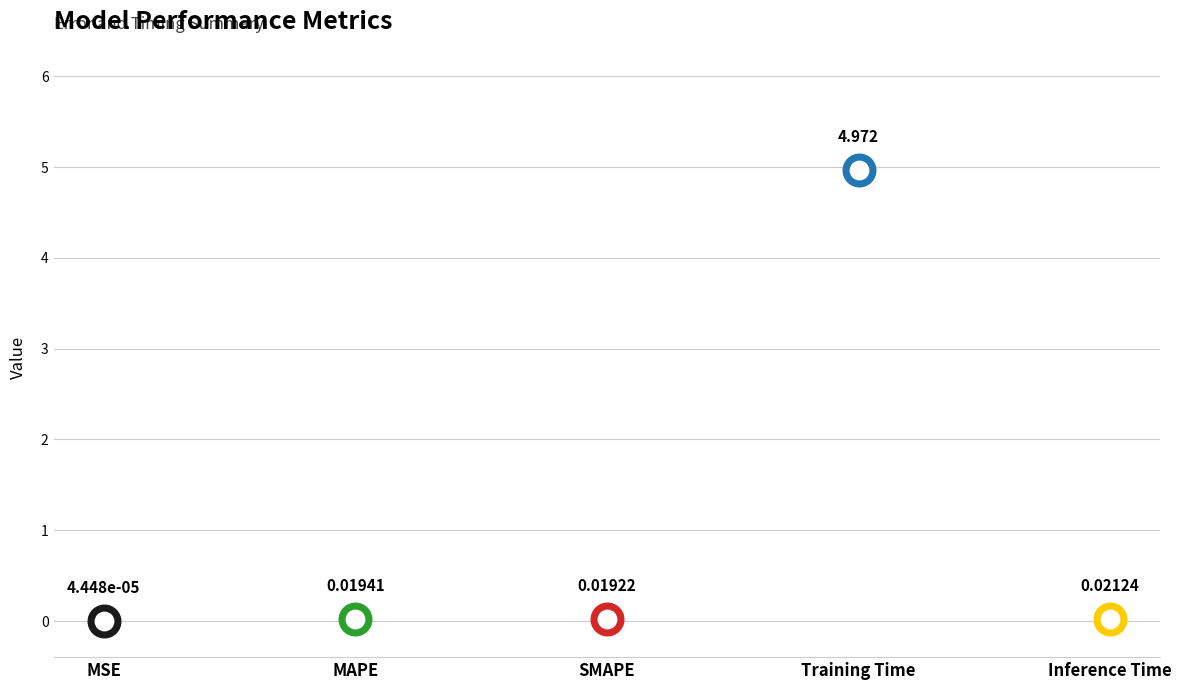

What is the change in value from Training Time to Inference Time?

-5.0